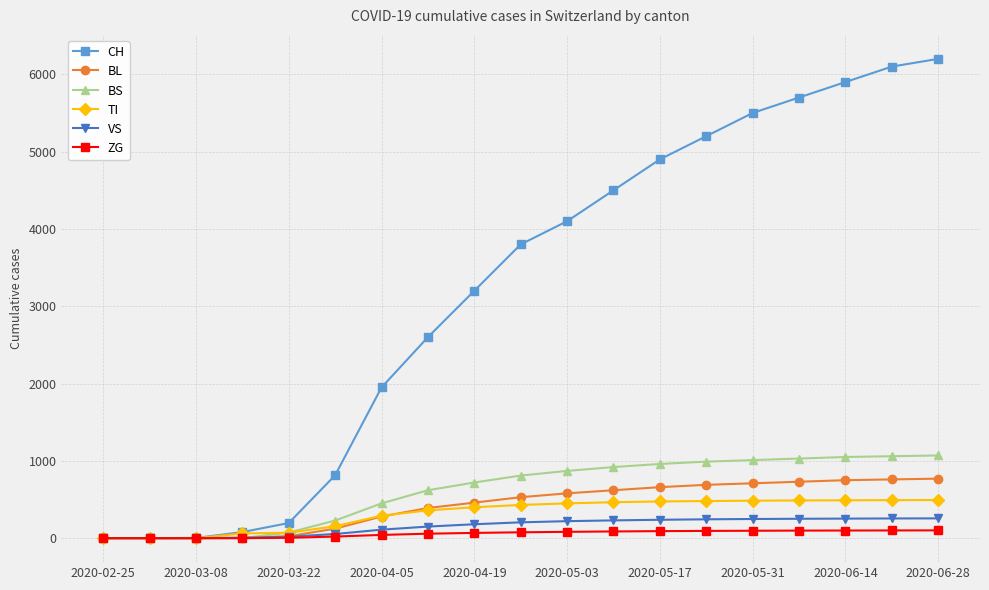

What is the sum of all CH values?

60742